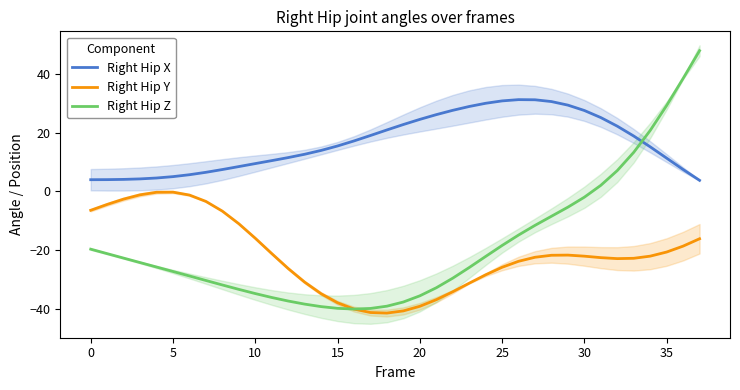

How many times do Right Hip X and Right Hip Z cross each other?

1